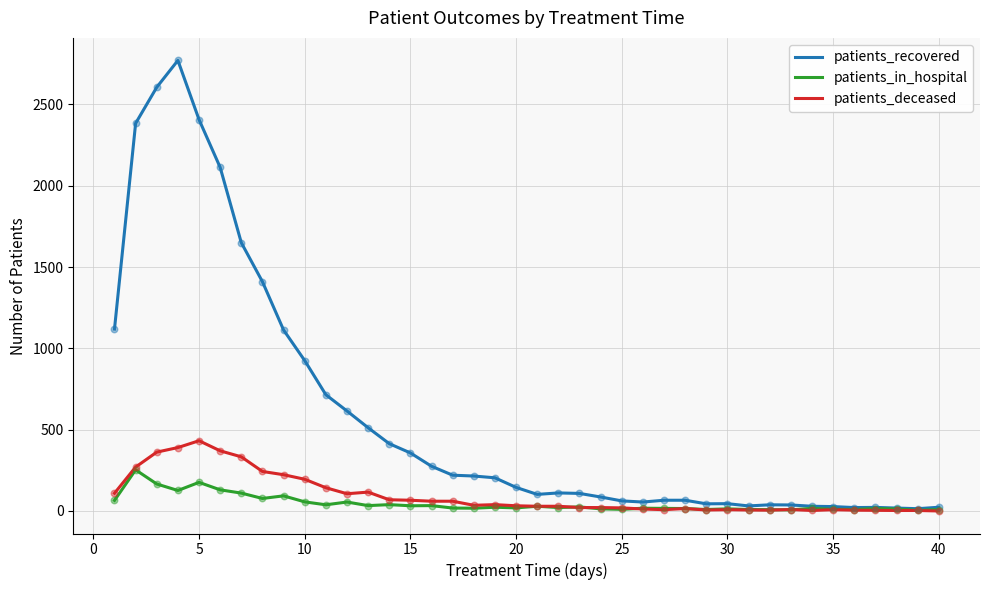

Which series has the largest total across all categories?

patients_recovered